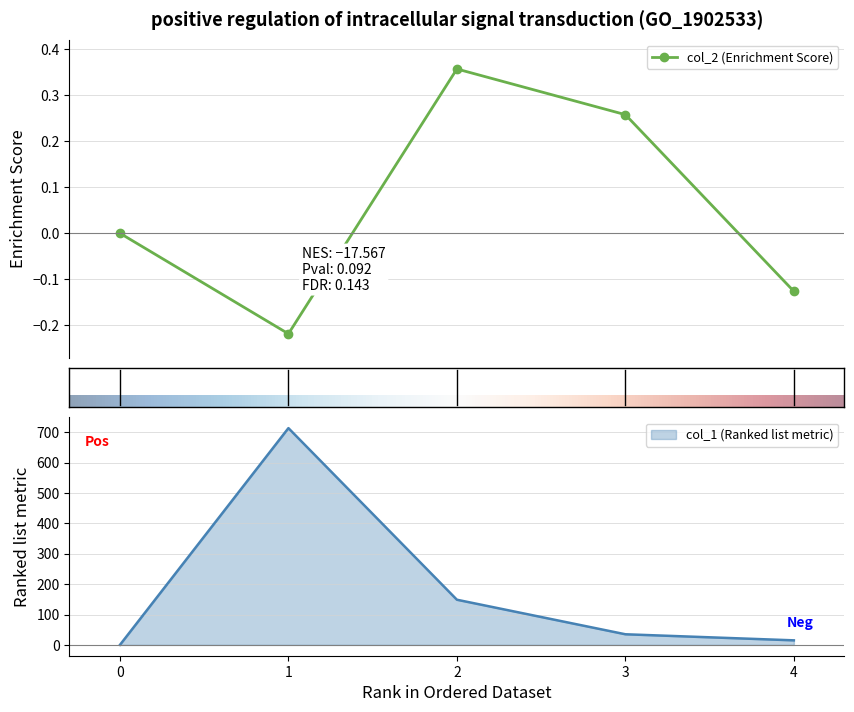

Rank the series by their maximum value, from highest to lowest.

col_1, col_2